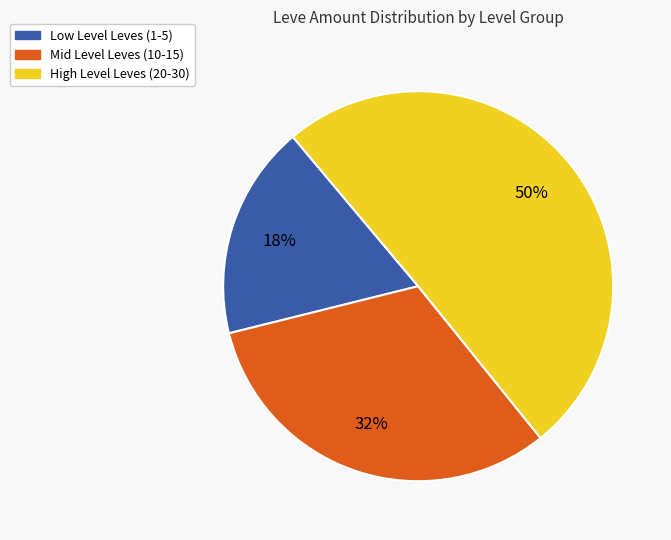

To the nearest percent, what is the average slice percentage?

33%